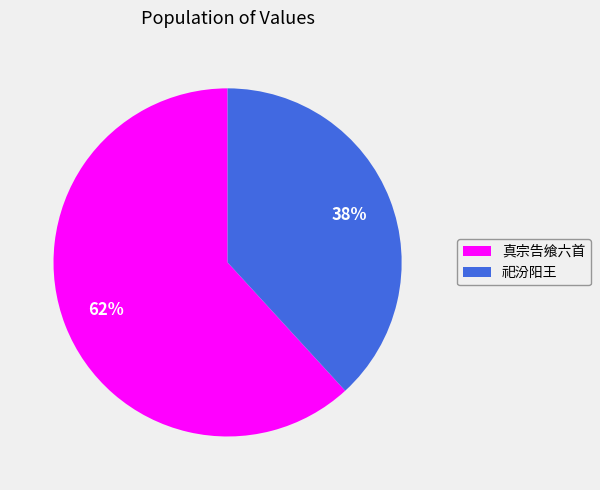

What percentage is the 真宗告飨六首 slice, to the nearest percent?

62%